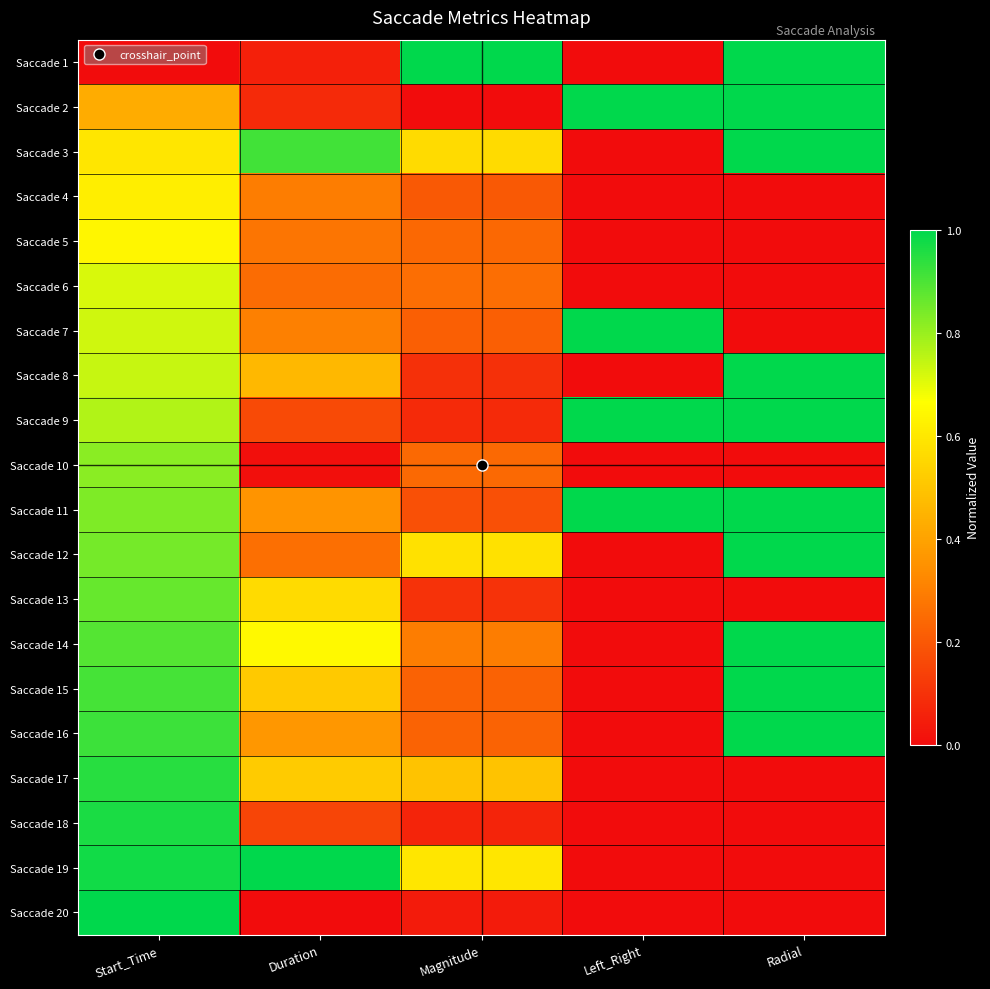

List the series in order of their peak value, lowest first.

Saccade 4, Saccade 5, Saccade 6, Saccade 10, Saccade 13, Saccade 17, Saccade 18, Saccade 1, Saccade 2, Saccade 3, Saccade 7, Saccade 8, Saccade 9, Saccade 11, Saccade 12, Saccade 14, Saccade 15, Saccade 16, Saccade 19, Saccade 20